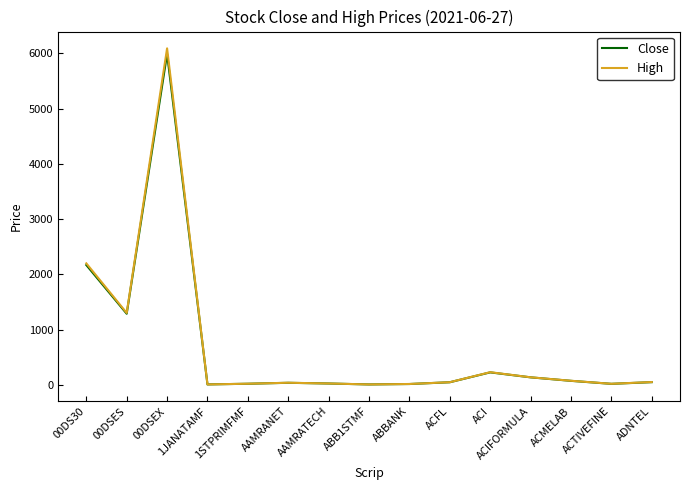

What is the total value across all series at 00DSEX?

12085.6